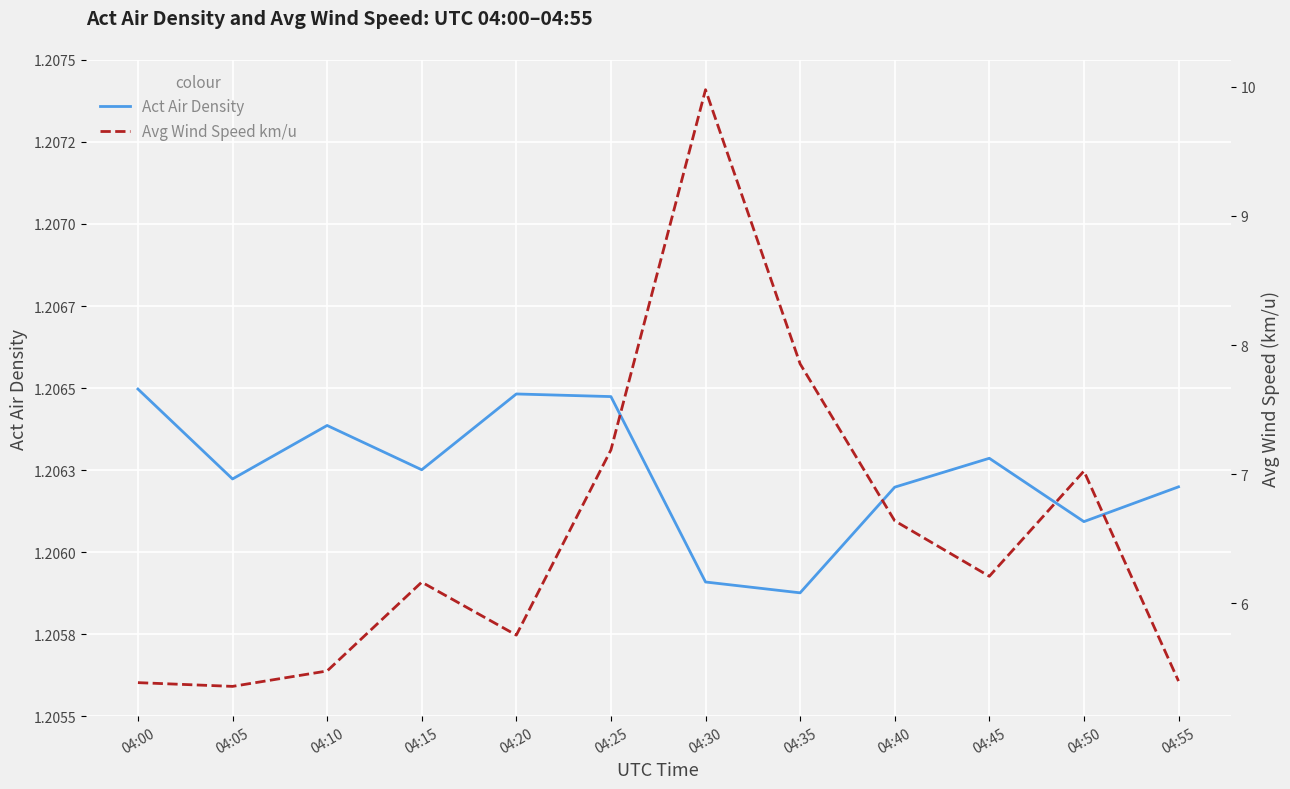

What are all the series names shown in the legend?

Act Air Density, Avg Wind Speed km/u